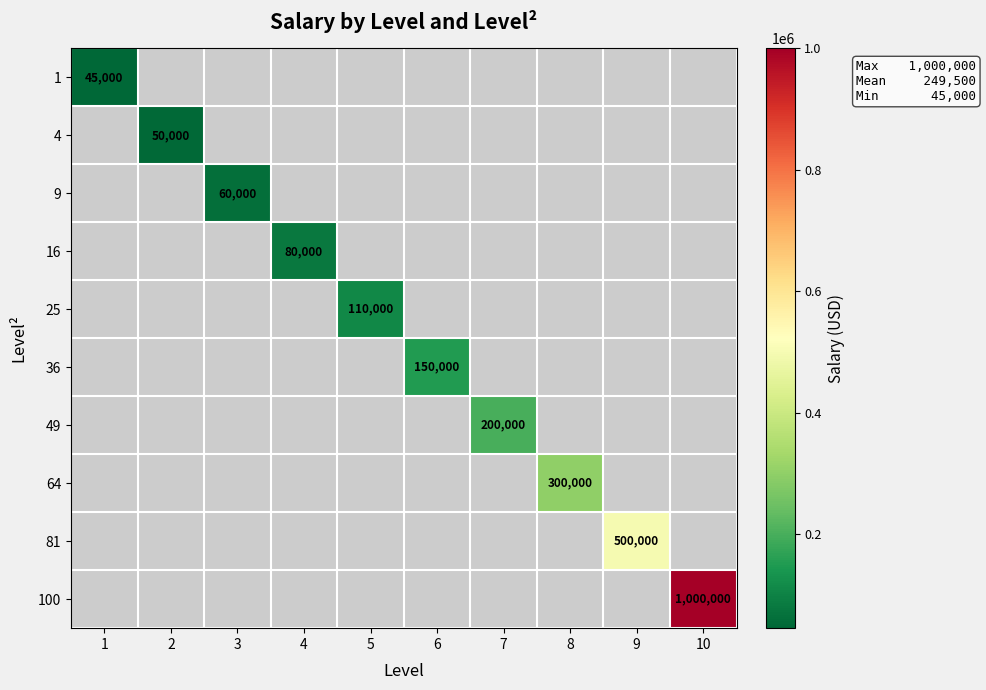

What is the maximum value shown in the chart?

1000000.0